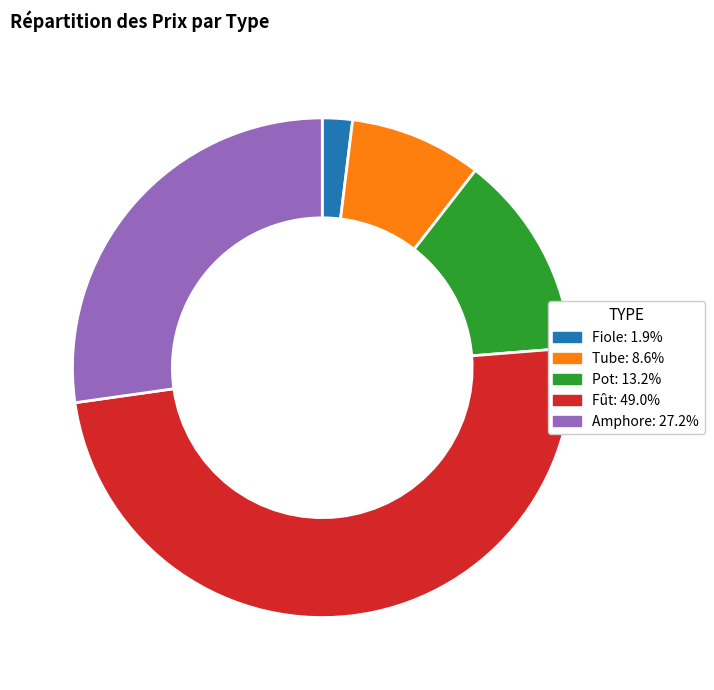

Do Pot and Fiole together represent more than half of the pie?

No